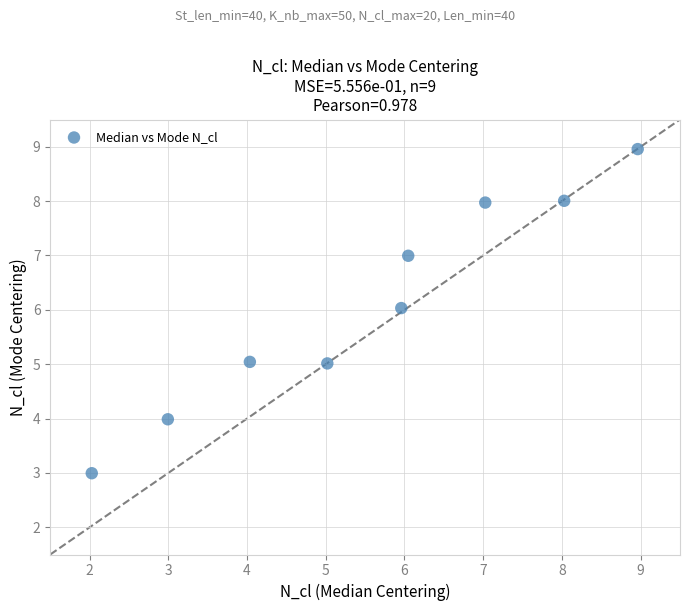

What is the range of X values (max minus min)?

6.9